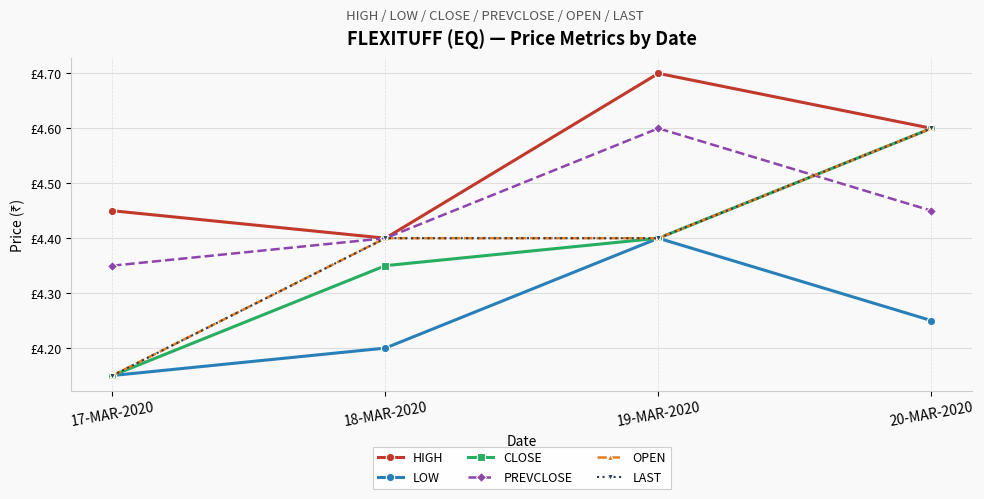

How many PREVCLOSE values are between 4 and 5?

4